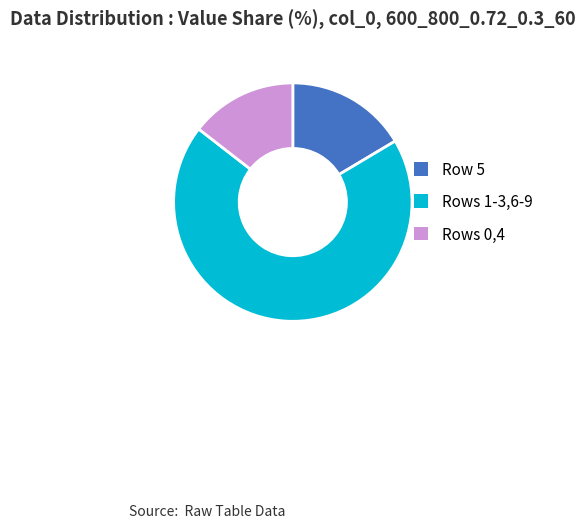

How many slices are in this pie chart?

3